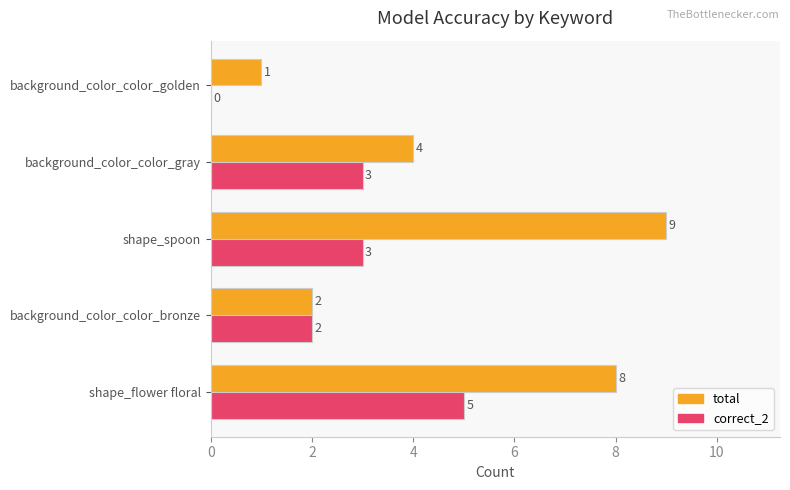

Is the value of correct_2 at shape_flower floral greater than the value of total at background_color_color_gray?

Yes